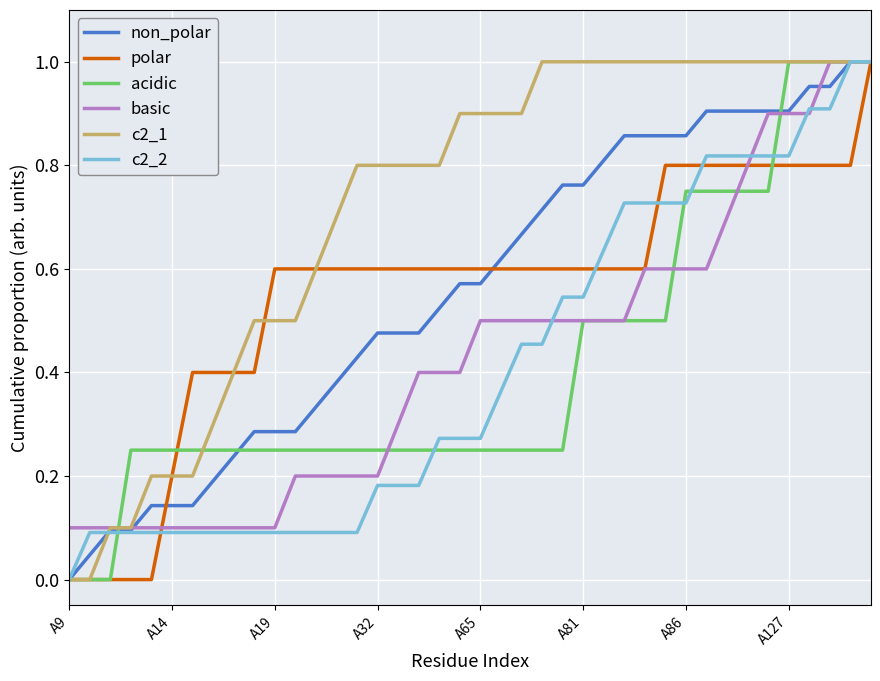

Which series has the largest total across all categories?

c2_1